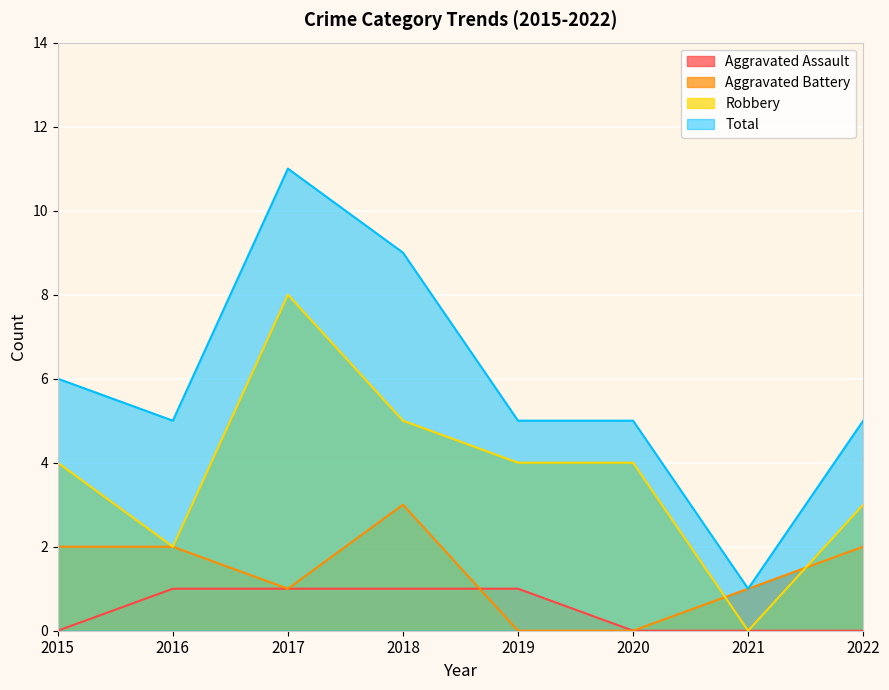

How many positive values does the Aggravated Battery series have?

6